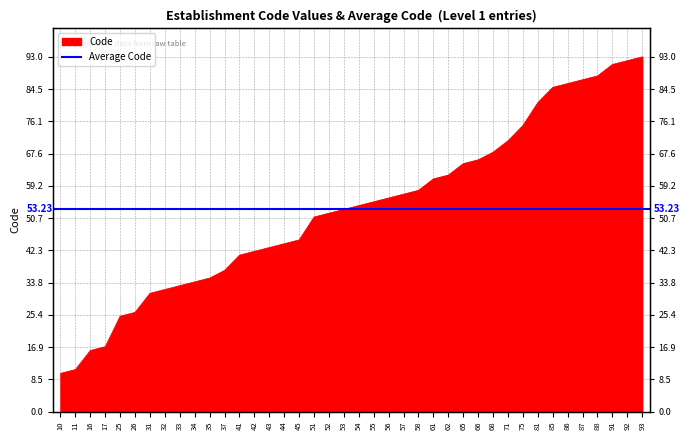

Is it true that the value at 45 is 45?

True